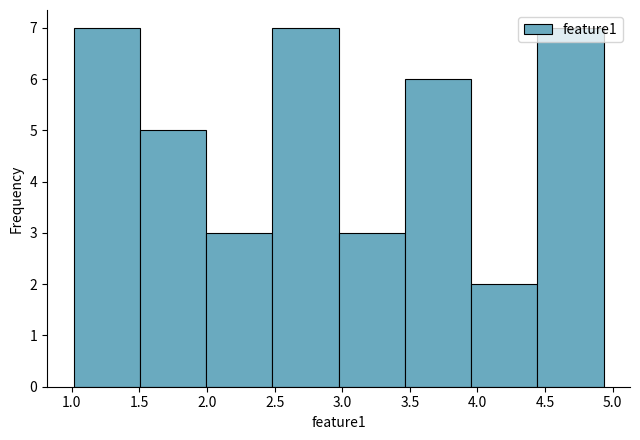

What is the height of the bar covering 1.50 to 2.00 on the x-axis? Neither the bar edges nor the heights are printed on the chart, so give them approximately, as read against the axes.

5